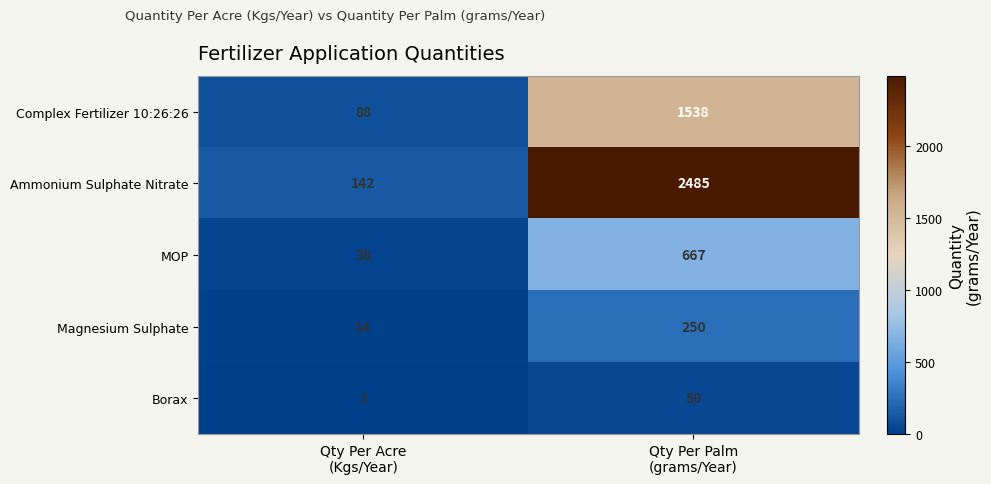

What is the difference between the maximum and minimum values in the Ammonium Sulphate Nitrate series?

2343